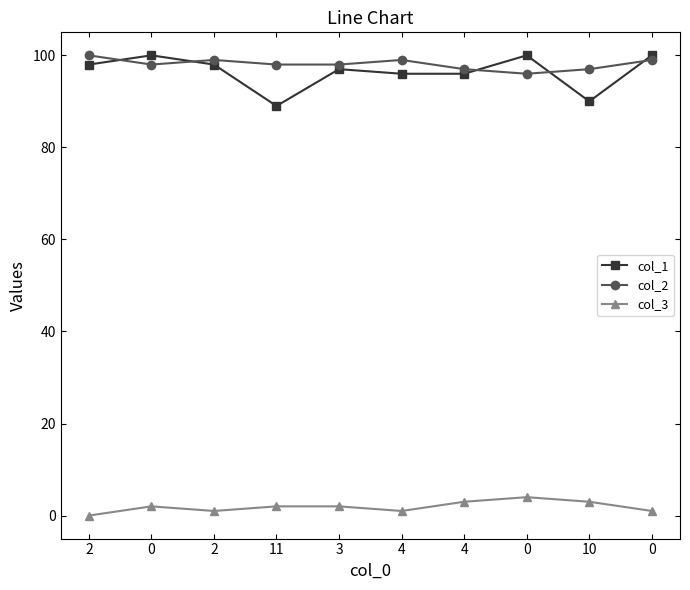

What are all the series names shown in the legend?

col_1, col_2, col_3